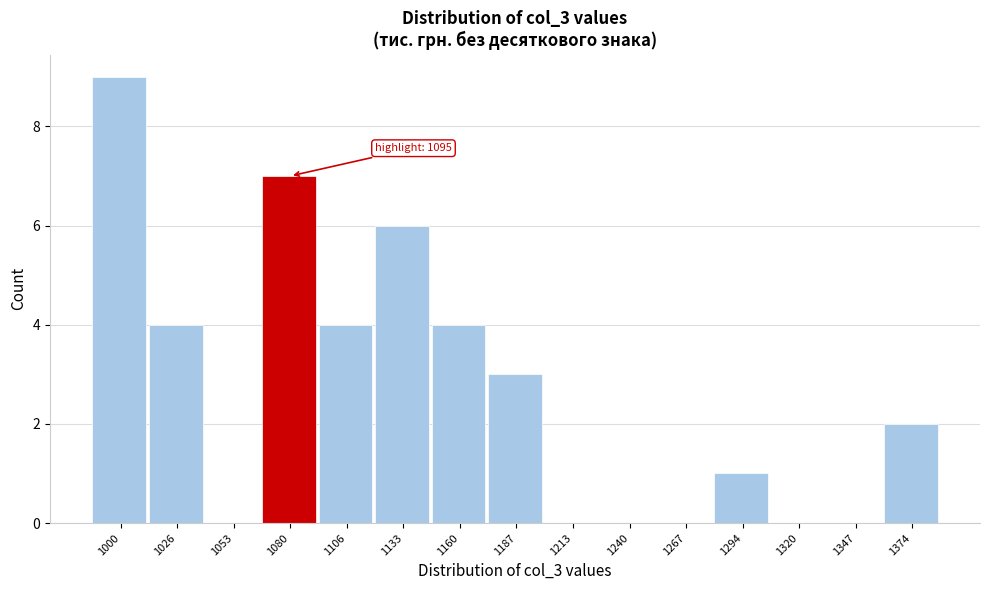

Reading left to right, transcribe all the data shown in this chart.

1000=9	1026=4	1053=0	1080=7	1106=4	1133=6	1160=4	1187=3	1213=0	1240=0	1267=0	1294=1	1320=0	1347=0	1374=2